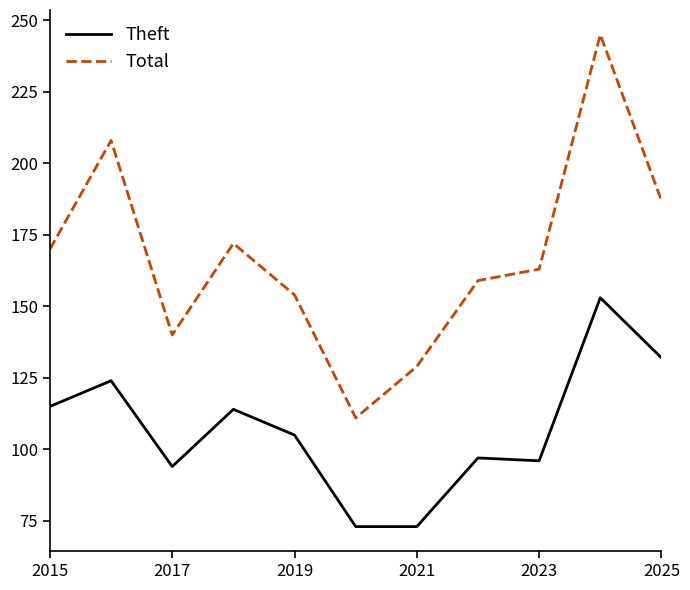

What is the greatest value displayed?

245